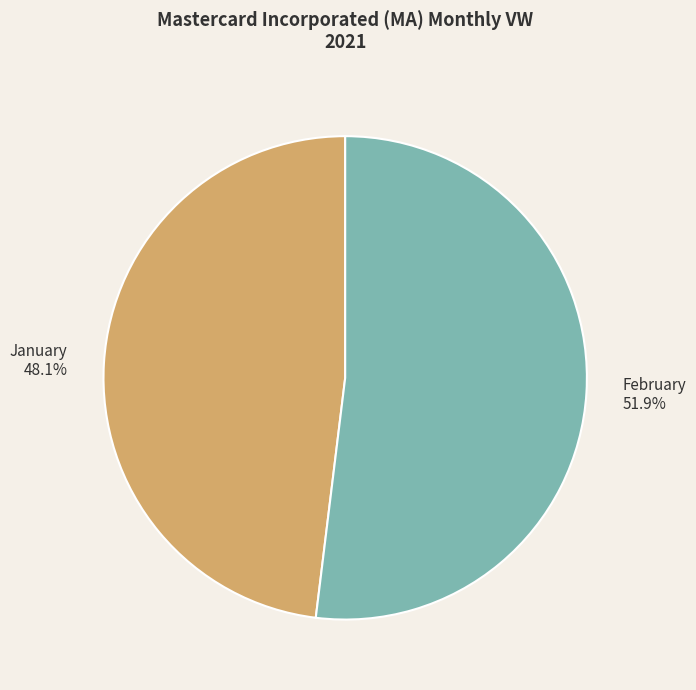

How many segments does this pie chart have?

2